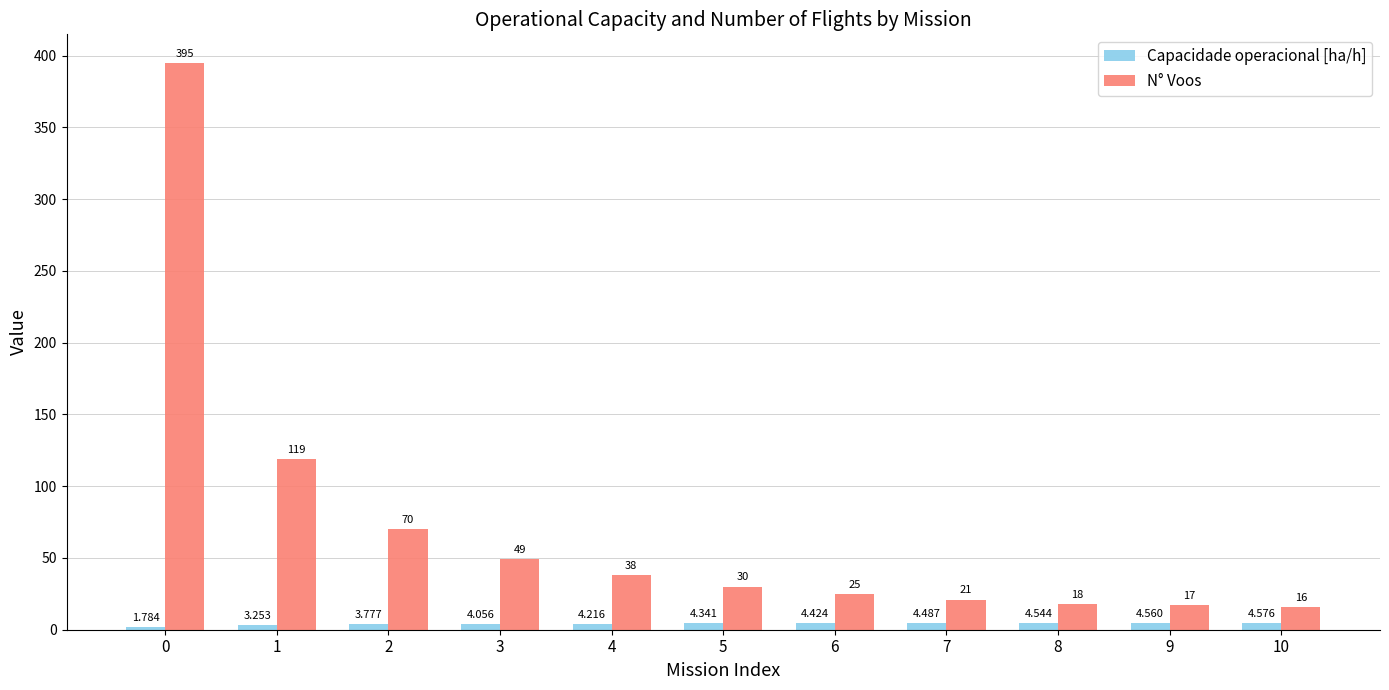

Is the value of N° Voos at 6 greater than the value of Capacidade operacional [ha/h] at 0?

Yes